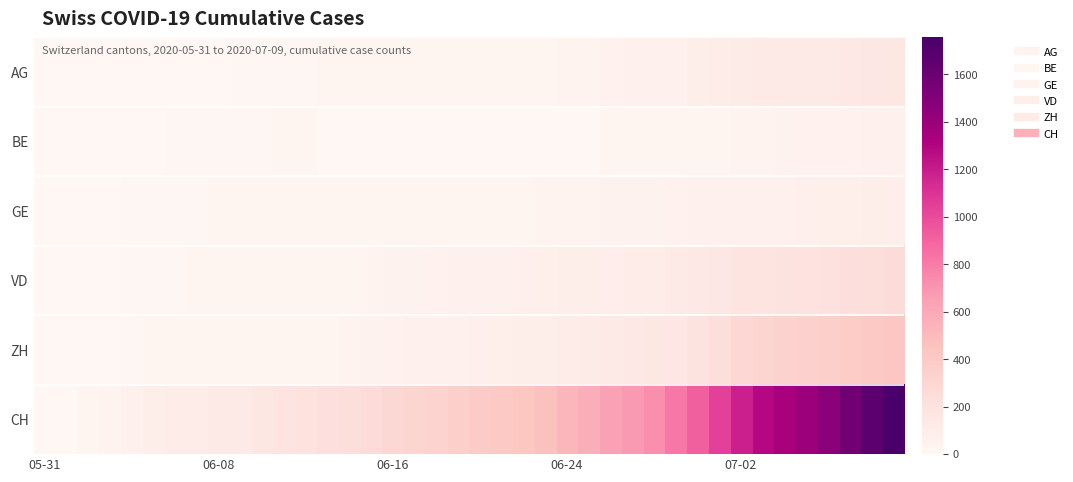

Which category has the lowest value across all series?

05-31